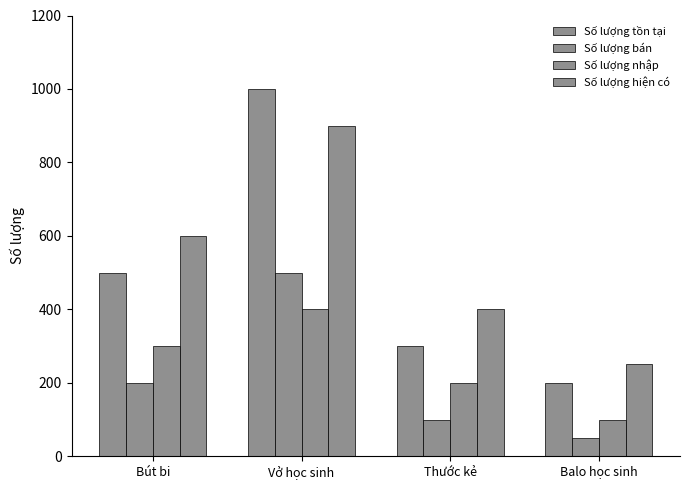

How many series are shown in this chart?

4